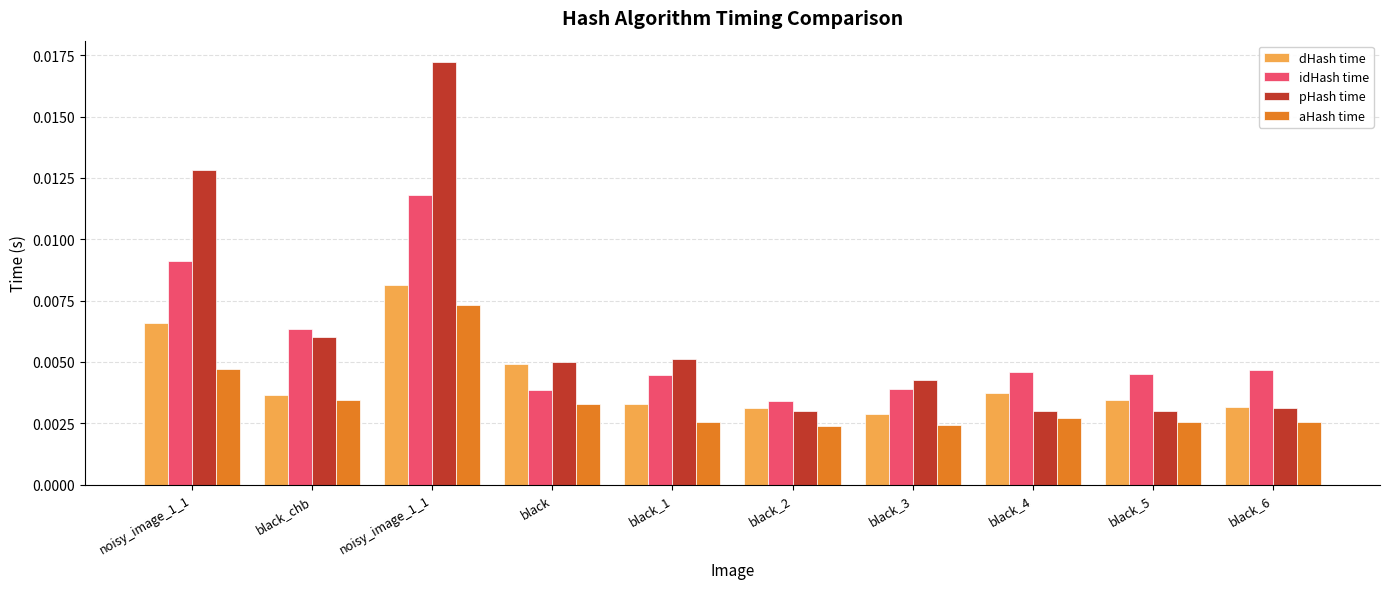

How many bars are there in each group?

4